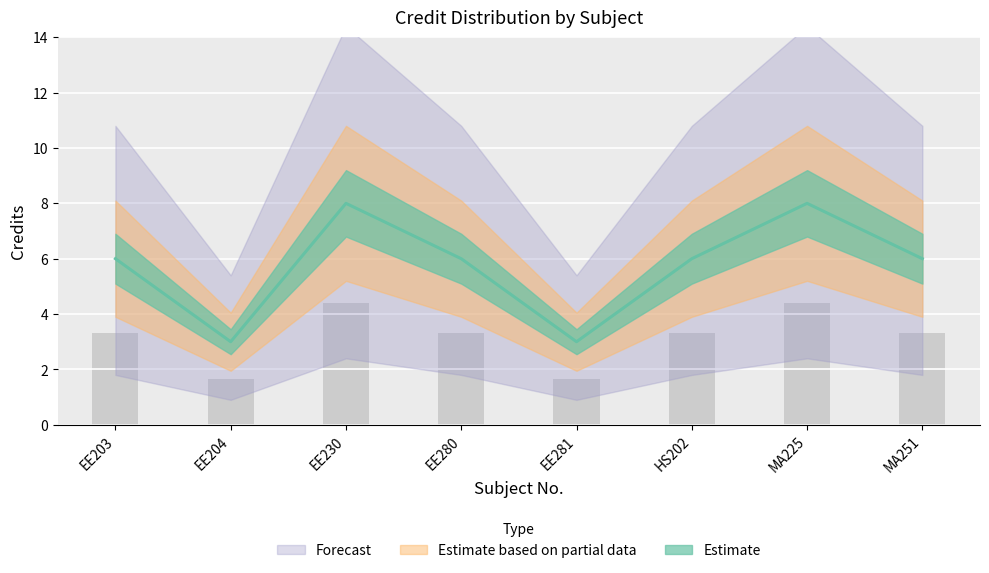

What is the difference between the maximum and second lowest values?

5